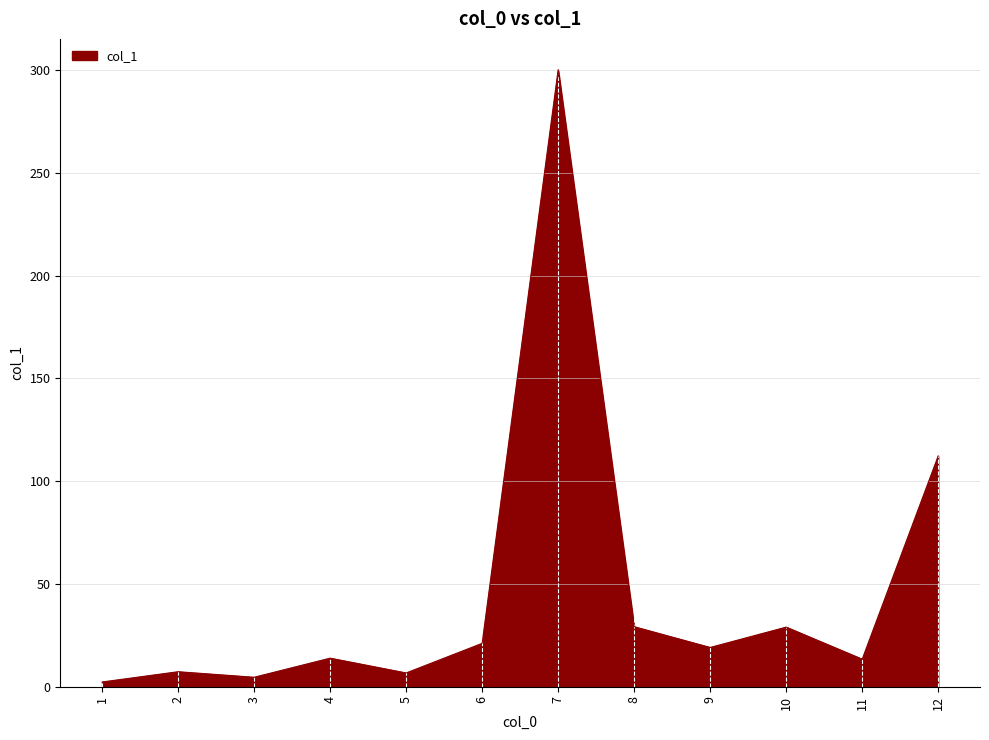

What is the greatest value displayed?

300.2